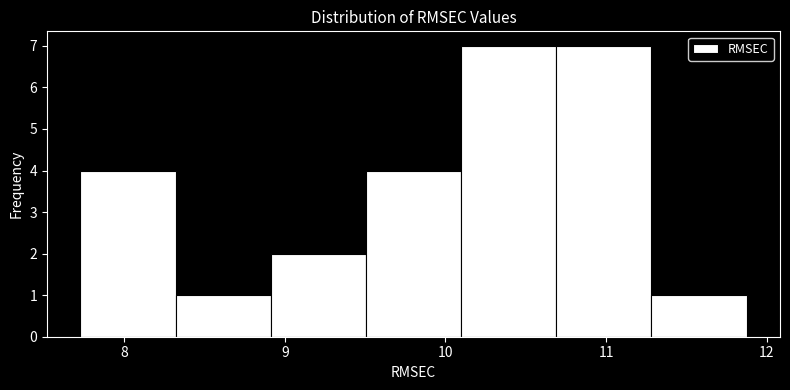

Reading left to right, list every bar in this chart as the range it spans on the x-axis followed by its height. Neither the bar edges nor the heights are printed on the chart, so give them approximately, as read against the axes.

7.7 to 8.3: 4
8.3 to 8.9: 1
8.9 to 9.5: 2
9.5 to 10.1: 4
10.1 to 10.7: 7
10.7 to 11.3: 7
11.3 to 11.9: 1